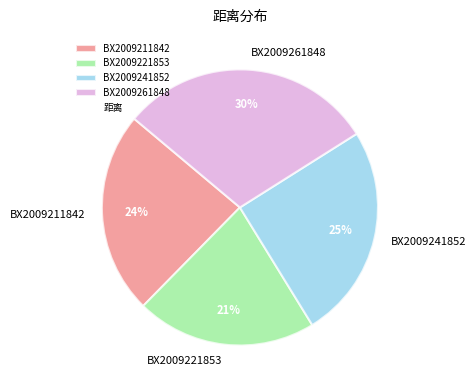

The BX2009211842 slice represents 33% of the pie. True or false?

False